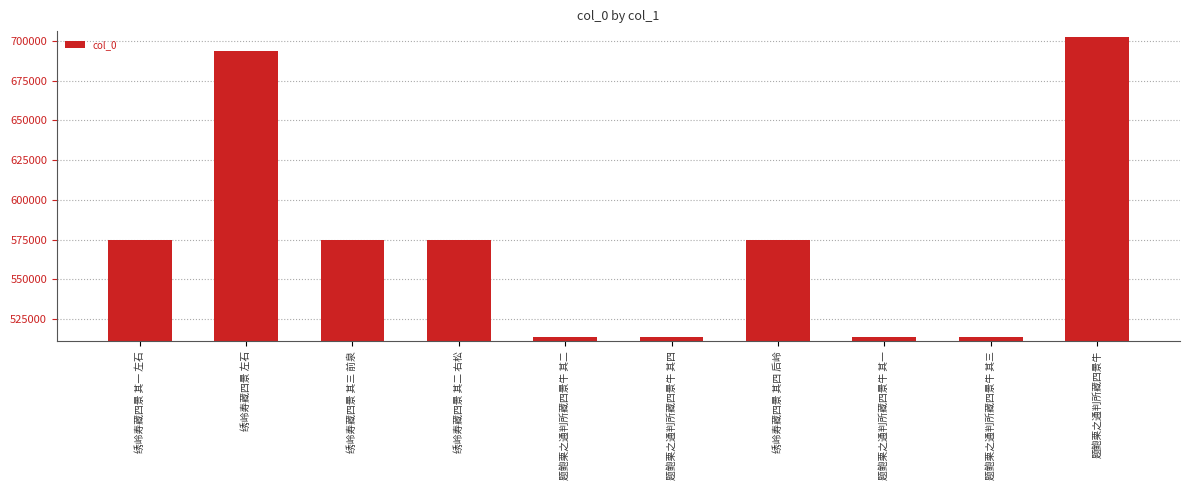

What is the smallest value displayed?

513580